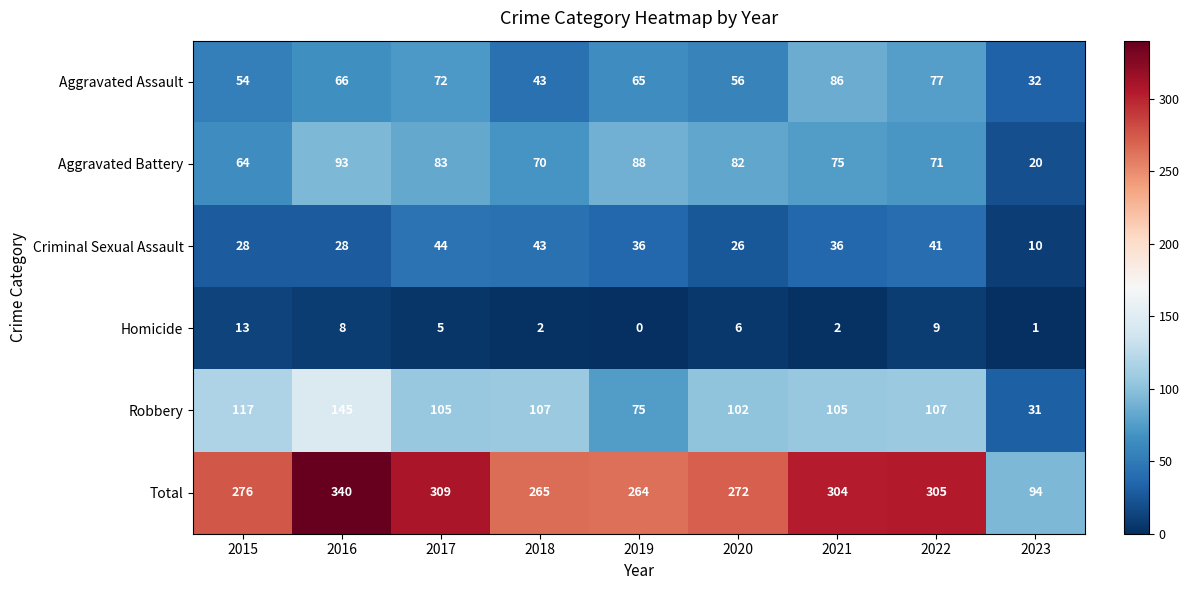

At which category is the sum across all series the highest?

2016